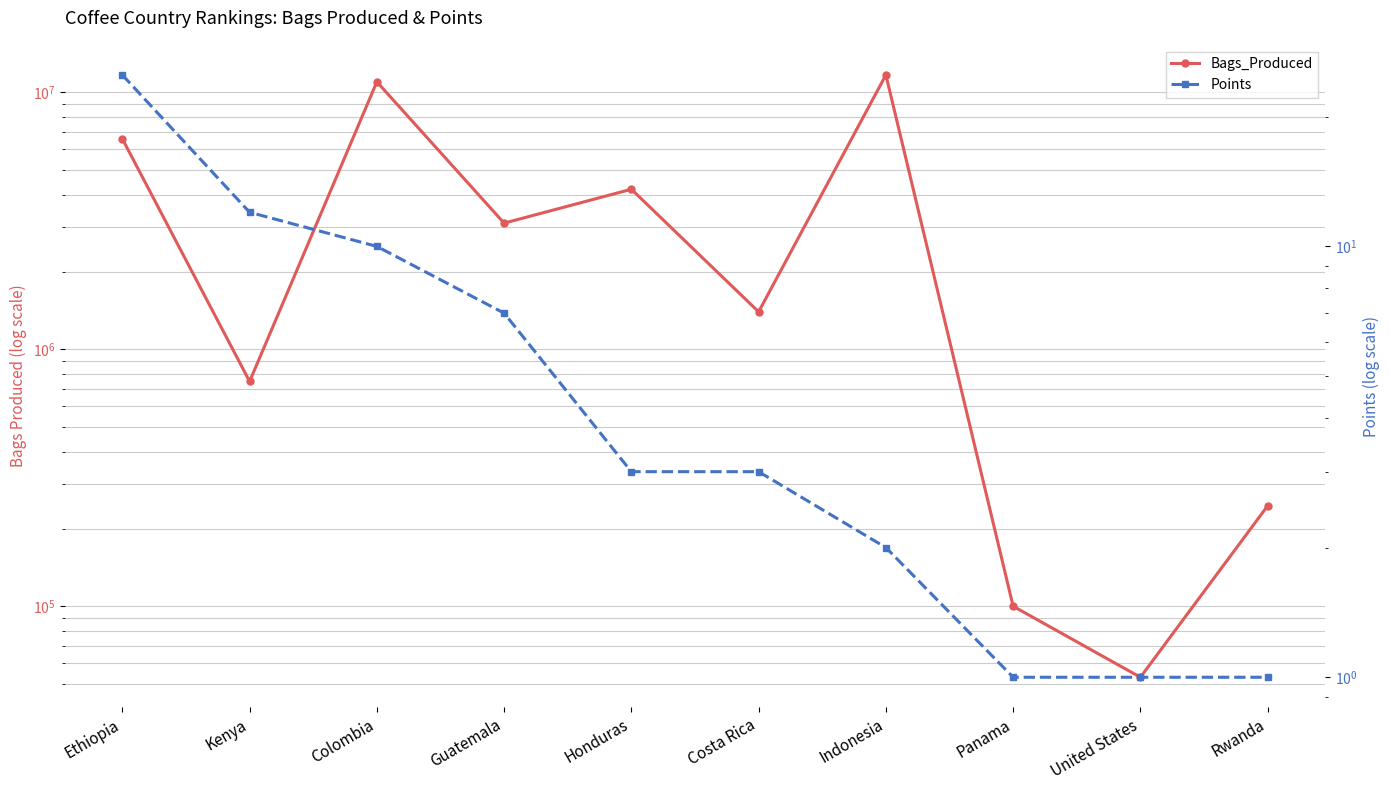

Reading left to right, what are all the values shown in this chart?

Bags_Produced: Ethiopia=6600000	Kenya=750000	Colombia=11000000	Guatemala=3100000	Honduras=4200000	Costa Rica=1400000	Indonesia=11700000	Panama=100000	United States=52919	Rwanda=246000
Points: Ethiopia=25	Kenya=12	Colombia=10	Guatemala=7	Honduras=3	Costa Rica=3	Indonesia=2	Panama=1	United States=1	Rwanda=1